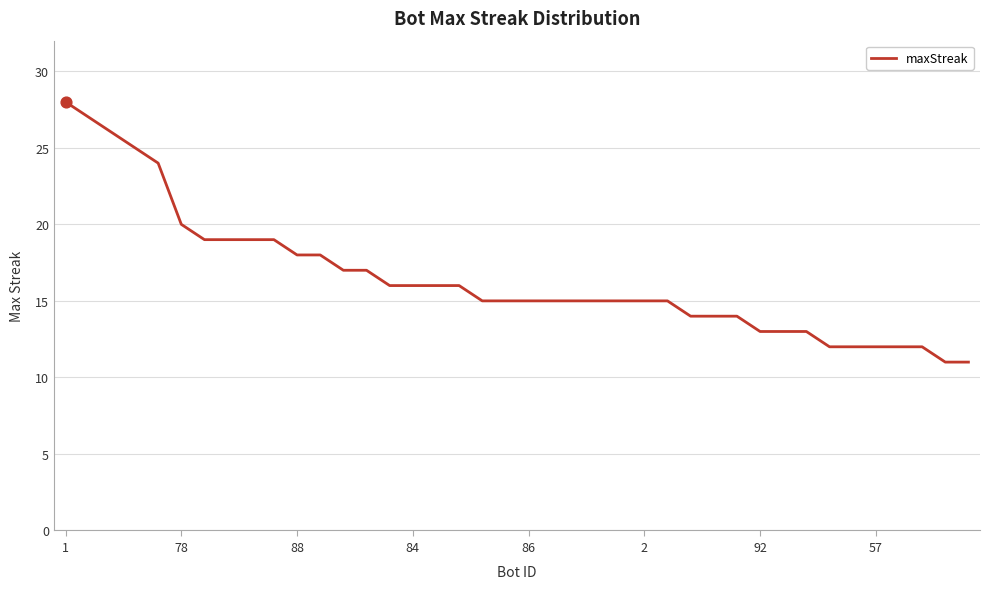

What is the minimum value shown in the chart?

11